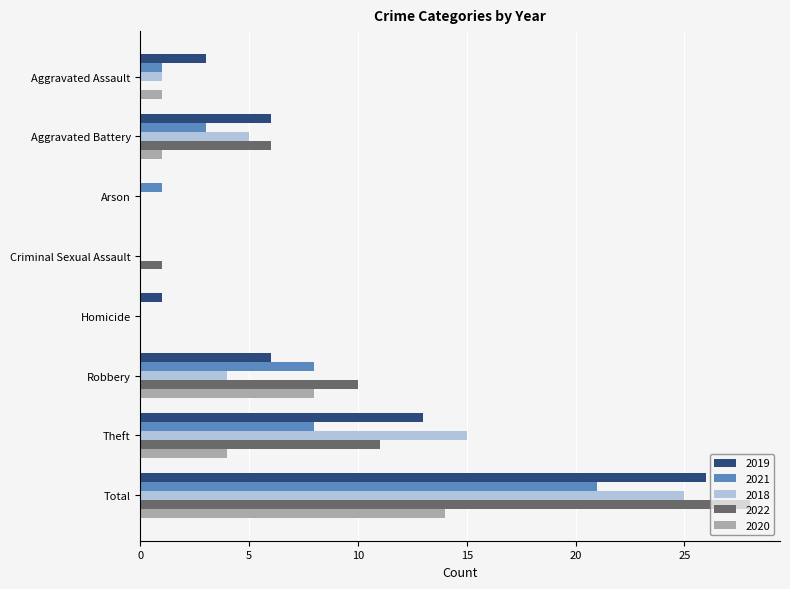

What is the difference between the 2022 values at Criminal Sexual Assault and Robbery?

9